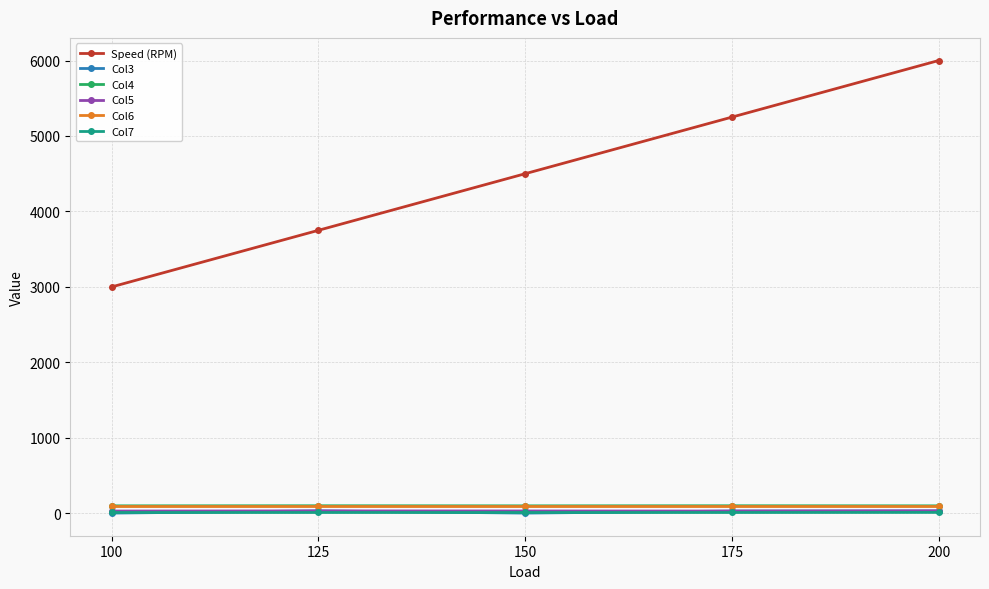

Read the Speed (RPM) value at 100, to the nearest 10.

3000